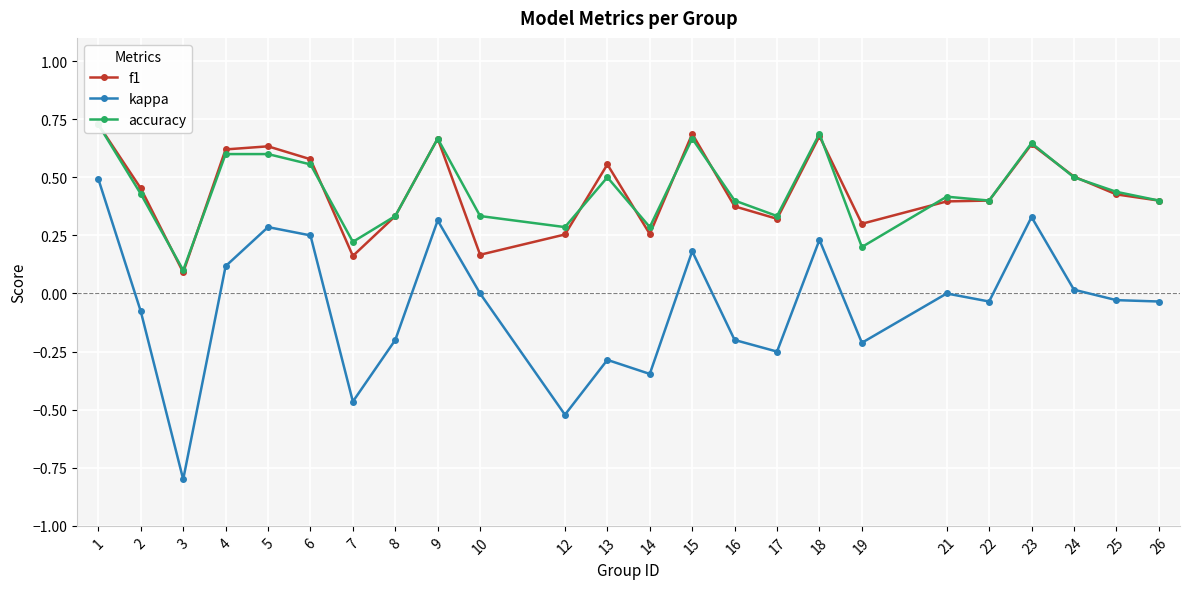

How many interior local peaks does the kappa series have?

7